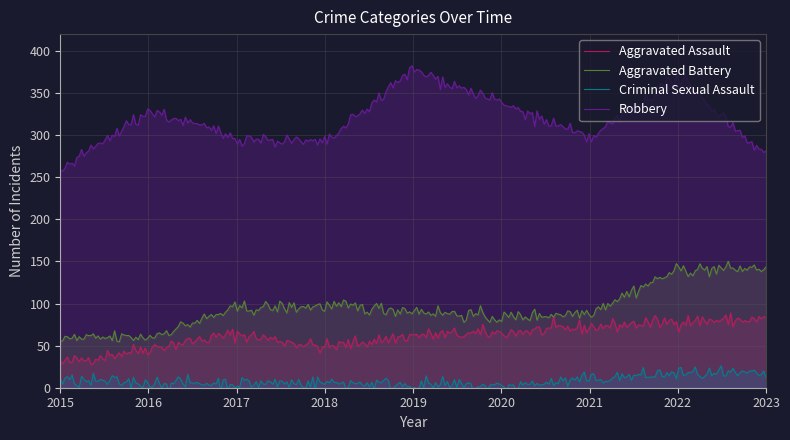

At which category is the sum across all series the highest?

2022